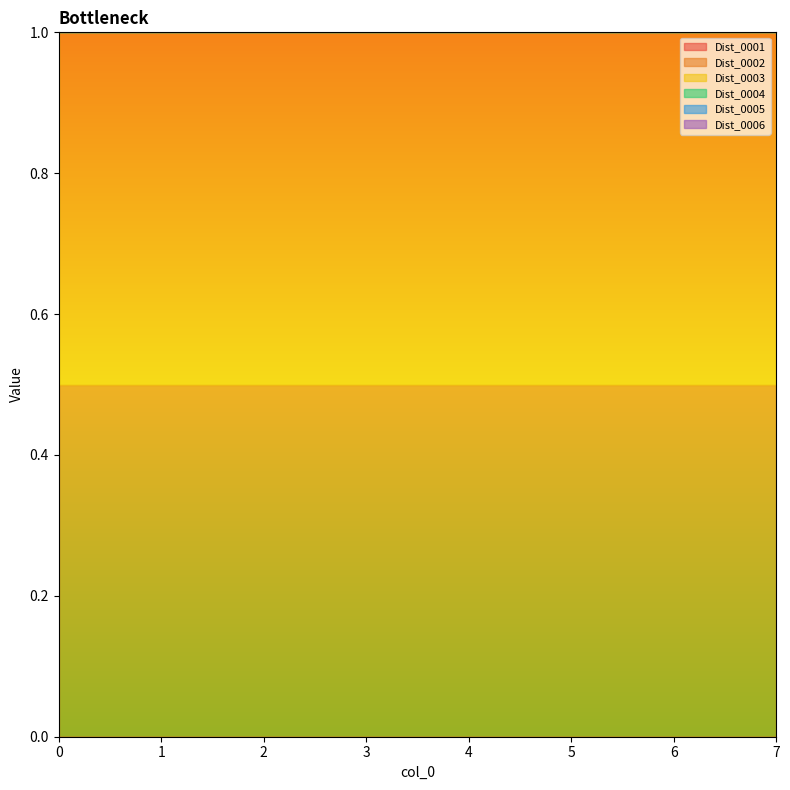

Reading left to right, list all the values displayed in this chart.

Dist_0001: 0.0	0.0	0.0	0.0	0.0	0.0	0.0	0.0
Dist_0002: 0.5	0.5	0.5	0.5	0.5	0.5	0.5	0.5
Dist_0003: 0.5	0.5	0.5	0.5	0.5	0.5	0.5	0.5
Dist_0004: 0.0	0.0	0.0	0.0	0.0	0.0	0.0	0.0
Dist_0005: 0.5	0.5	0.5	0.5	0.5	0.5	0.5	0.5
Dist_0006: 0.5	0.5	0.5	0.5	0.5	0.5	0.5	0.5